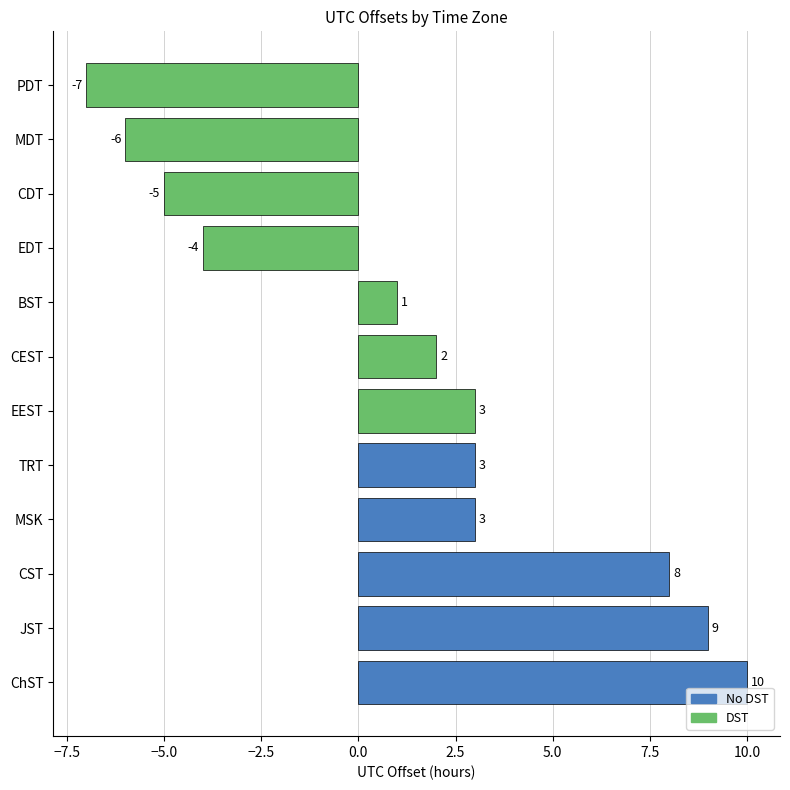

The chart shows a value of -4 at MDT. True or false?

False